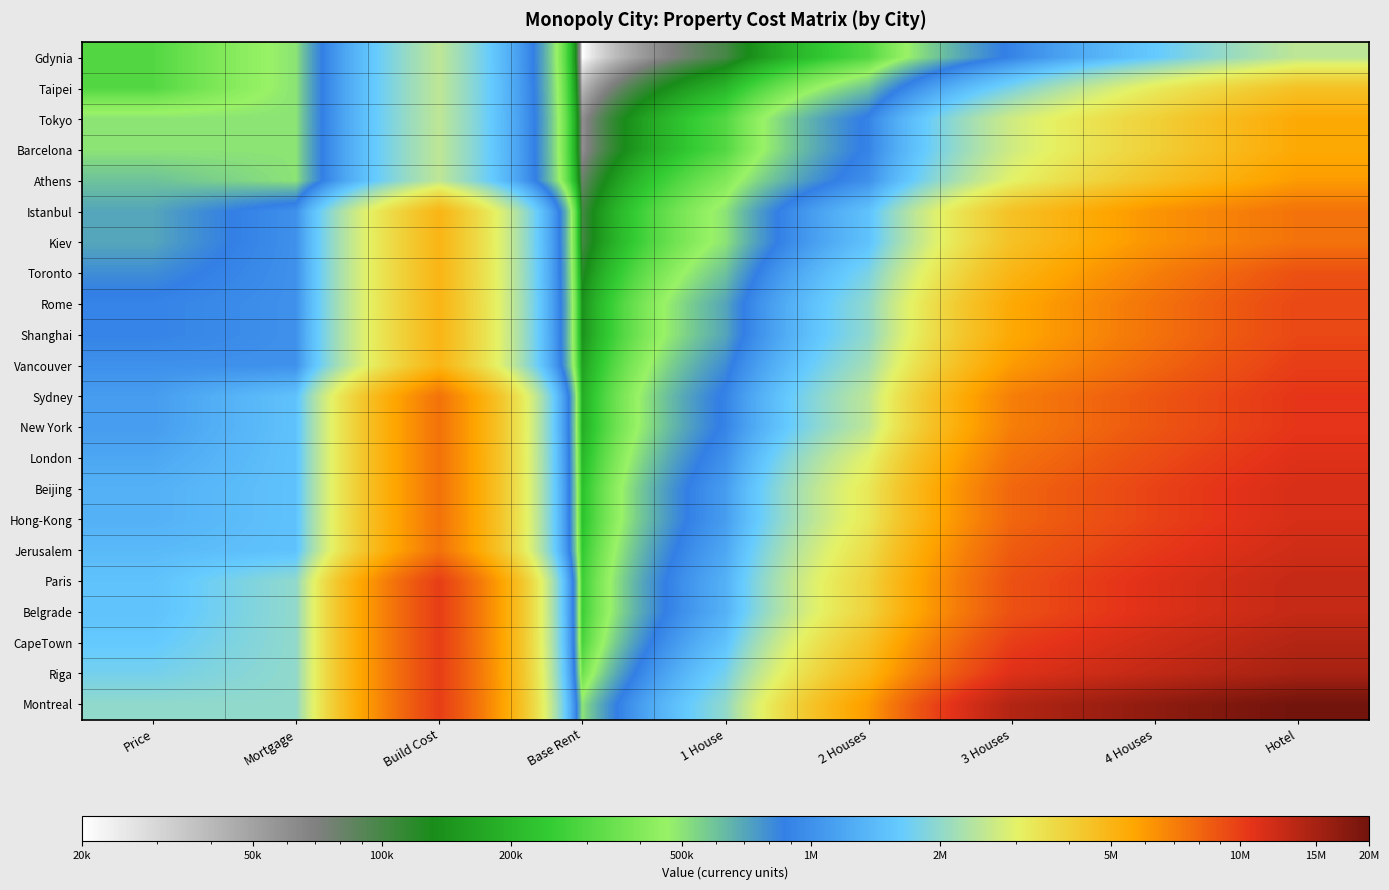

At which category does the chart reach its peak across all series?

Hotel